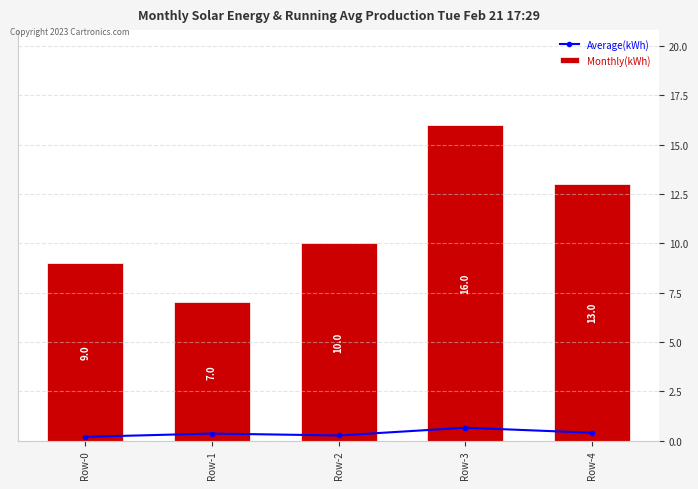

Reading right to left, transcribe all the data shown in this chart.

Average(kWh): 0.4	0.6	0.3	0.4	0.2
Monthly(kWh): 13.0	16.0	10.0	7.0	9.0